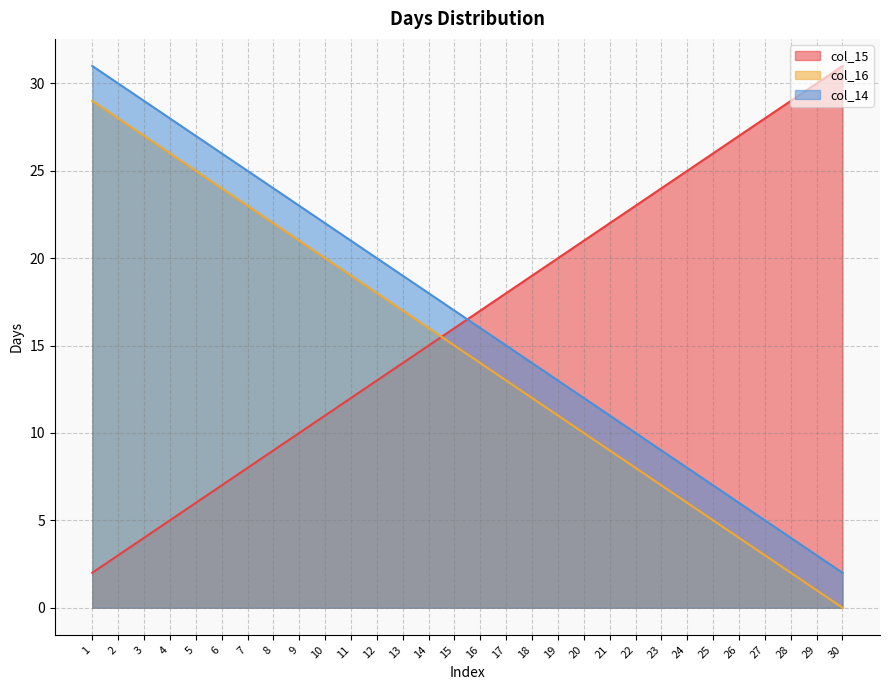

True or false: col_14 and col_16 intersect in this chart.

False